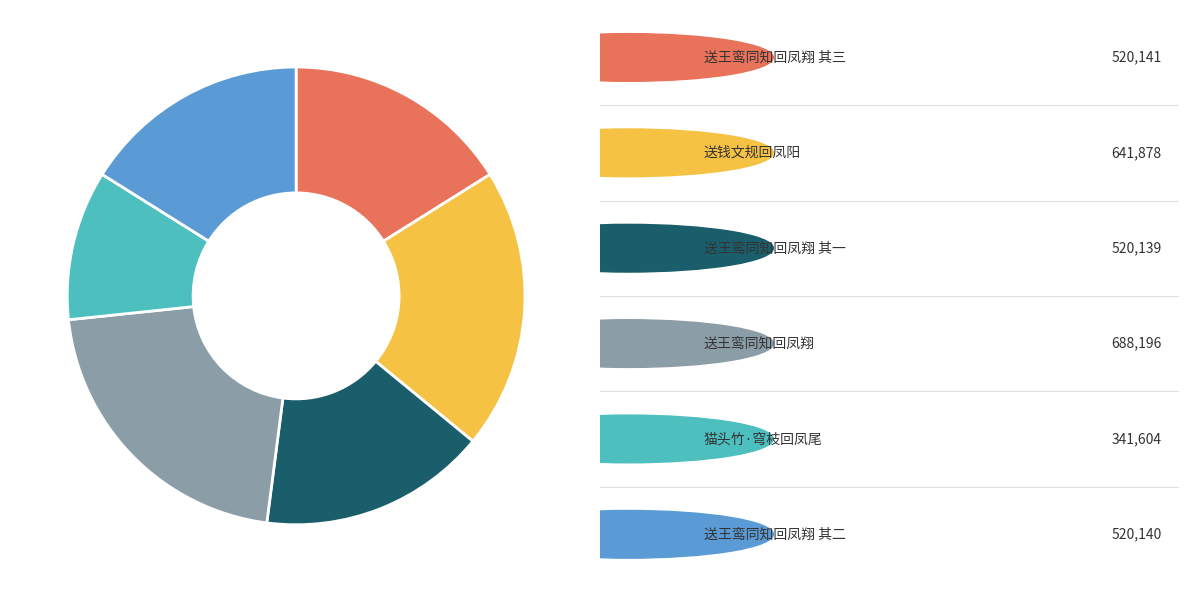

Does any single category account for the majority?

No